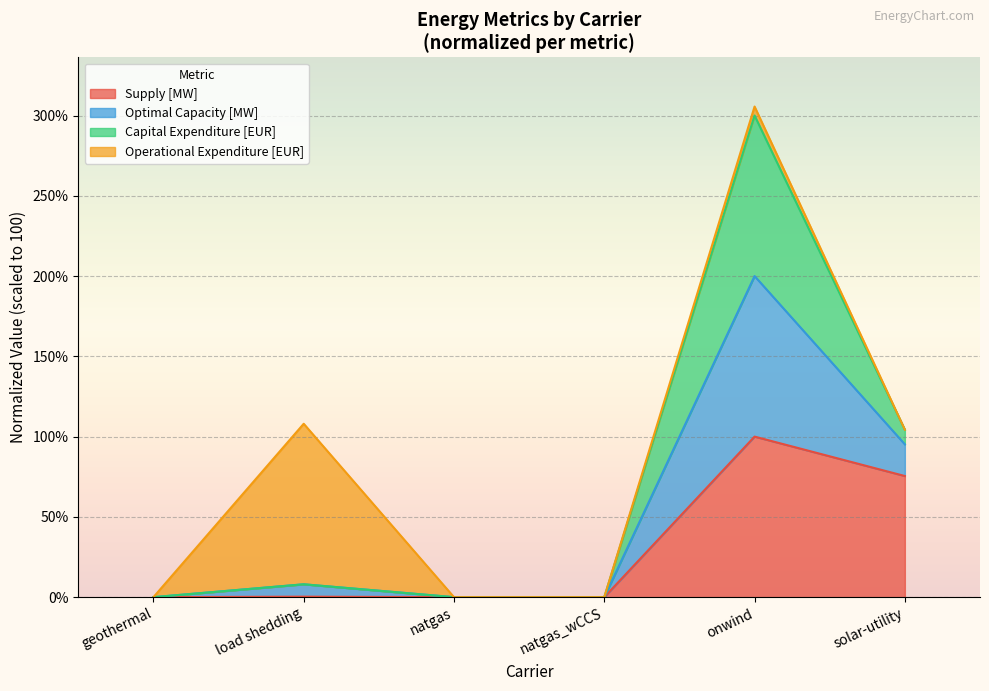

Is the value of Supply [MW] at solar-utility greater than the value of Optimal Capacity [MW] at natgas?

Yes